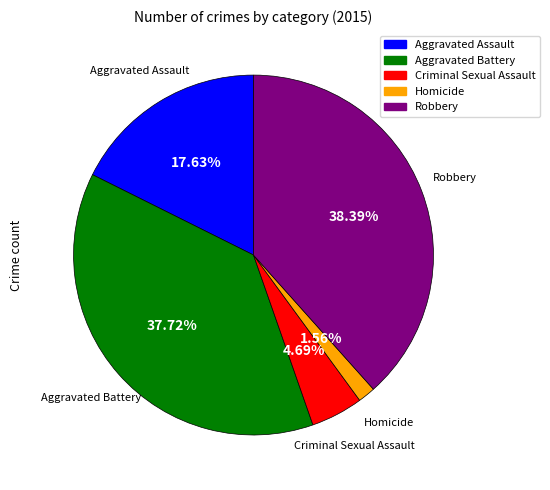

To the nearest percent, what is the difference between the largest and smallest slice percentages?

37%